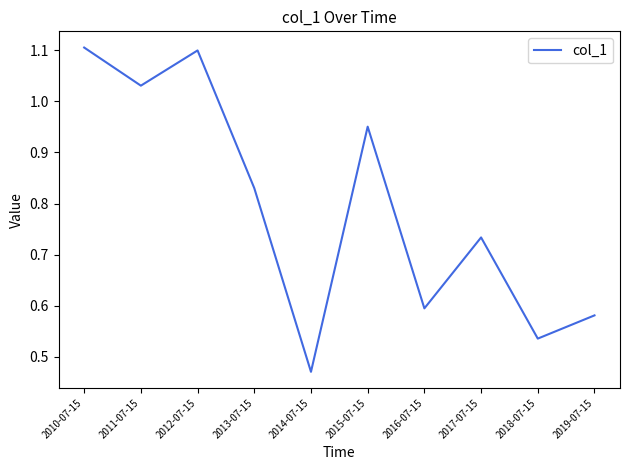

What is the change in value from 2015-07-15 to 2018-07-15?

-0.4